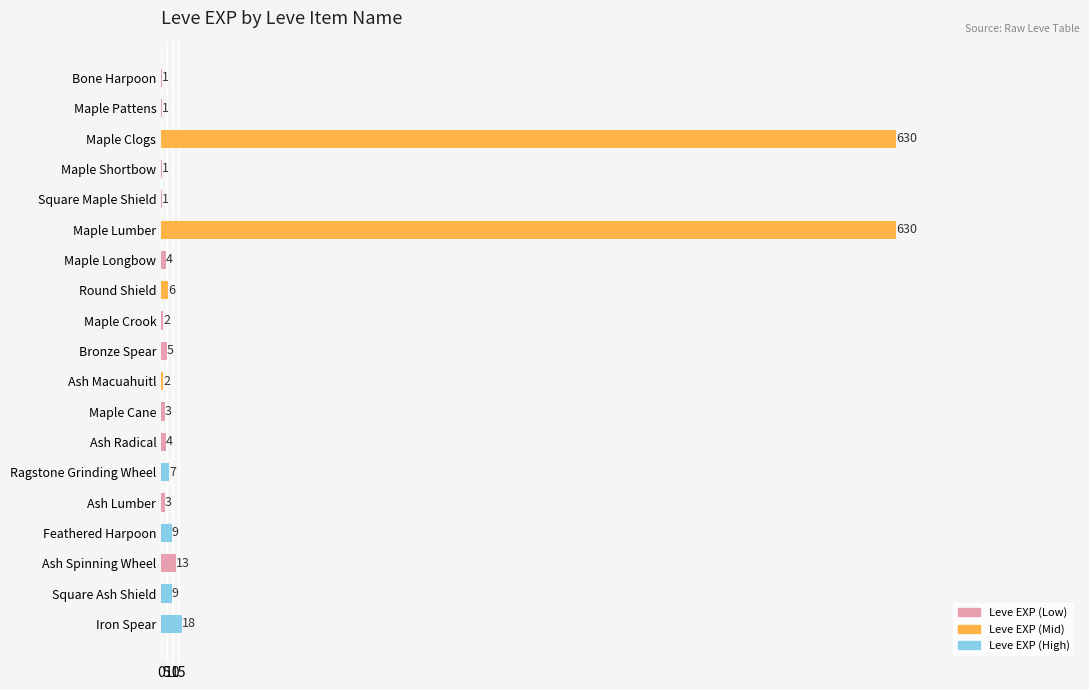

What is the sum of all values?

1349